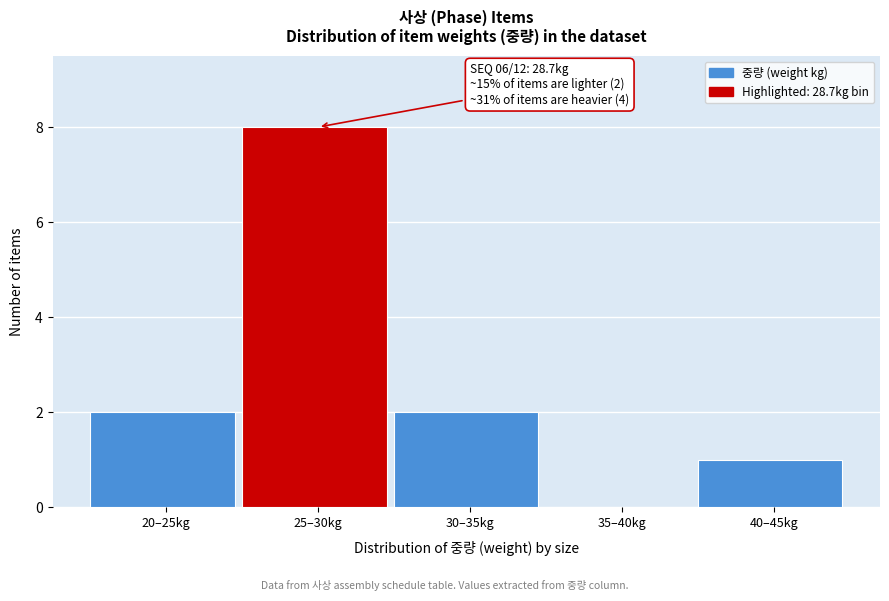

Reading right to left, what are all the values shown in this chart?

40–45kg=1	35–40kg=0	30–35kg=2	25–30kg=8	20–25kg=2